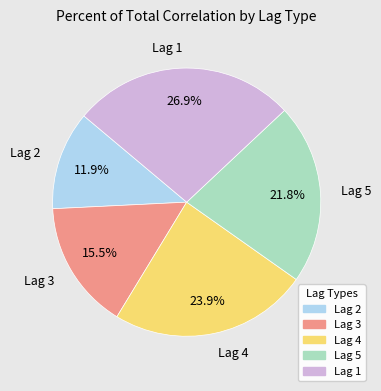

To the nearest percent, what portion does Lag 5 represent?

22%